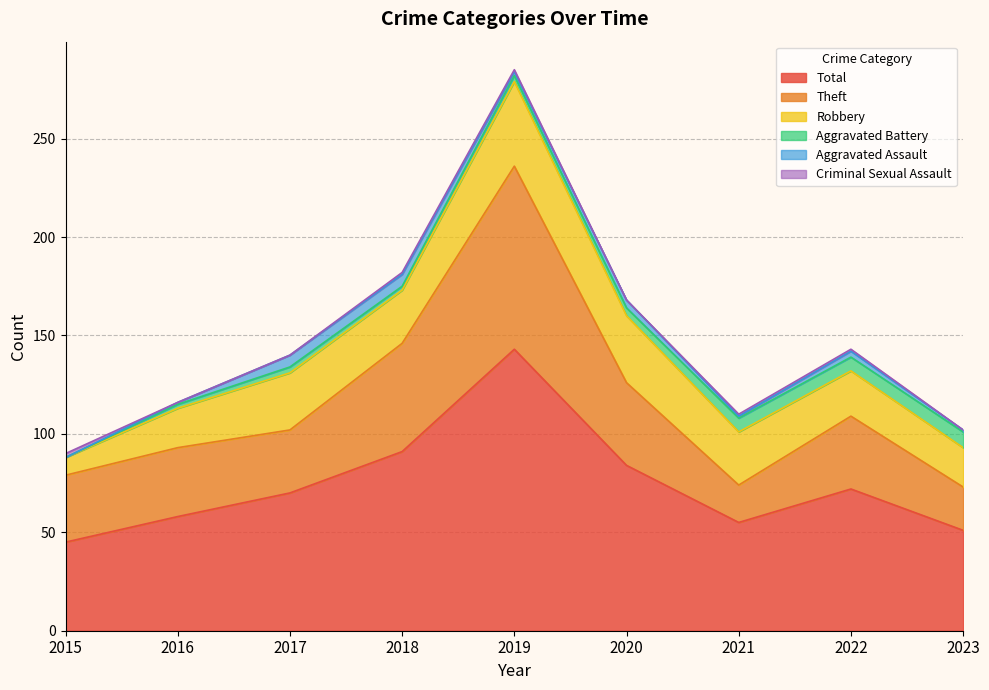

Count the number of data series in this chart.

6